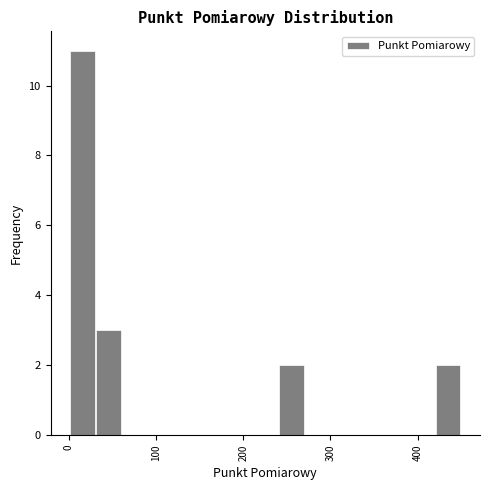

Read against the x-axis, roughly where is the centre of the tallest bar?

20